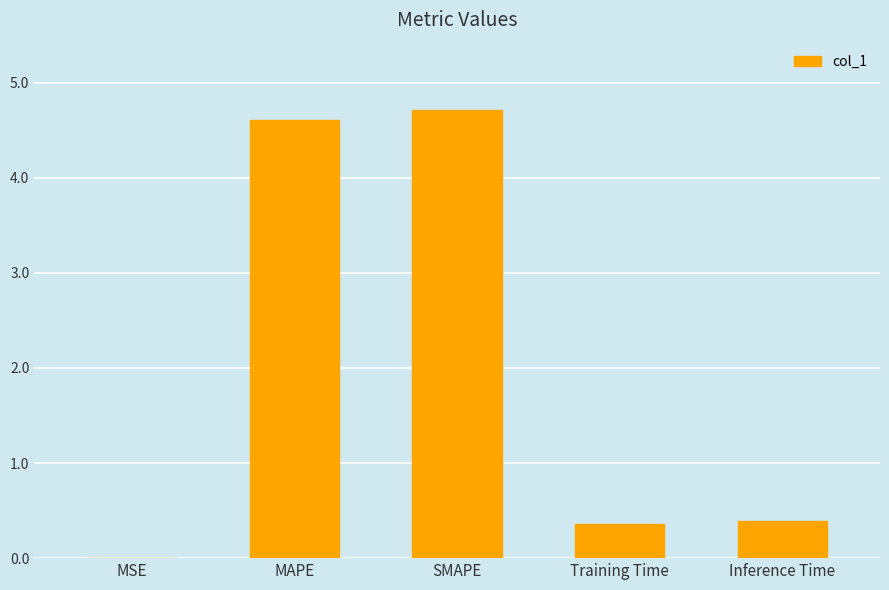

Which has a higher value, MSE or SMAPE?

SMAPE